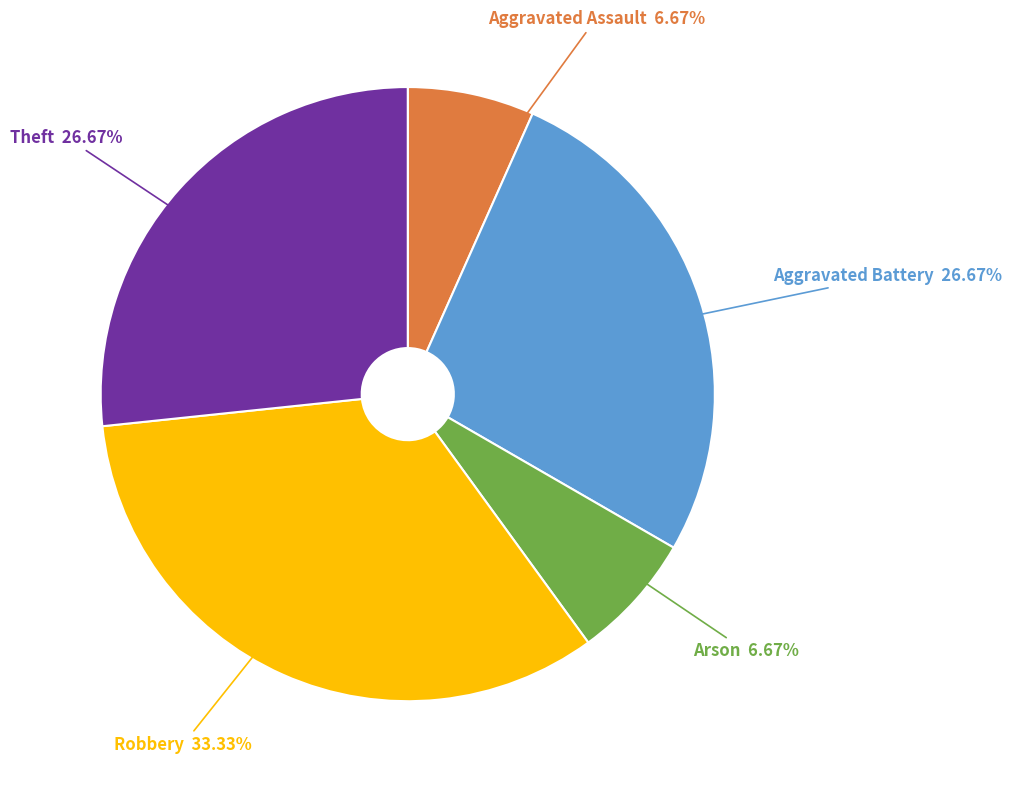

To the nearest percent, what portion does Aggravated Assault represent?

7%